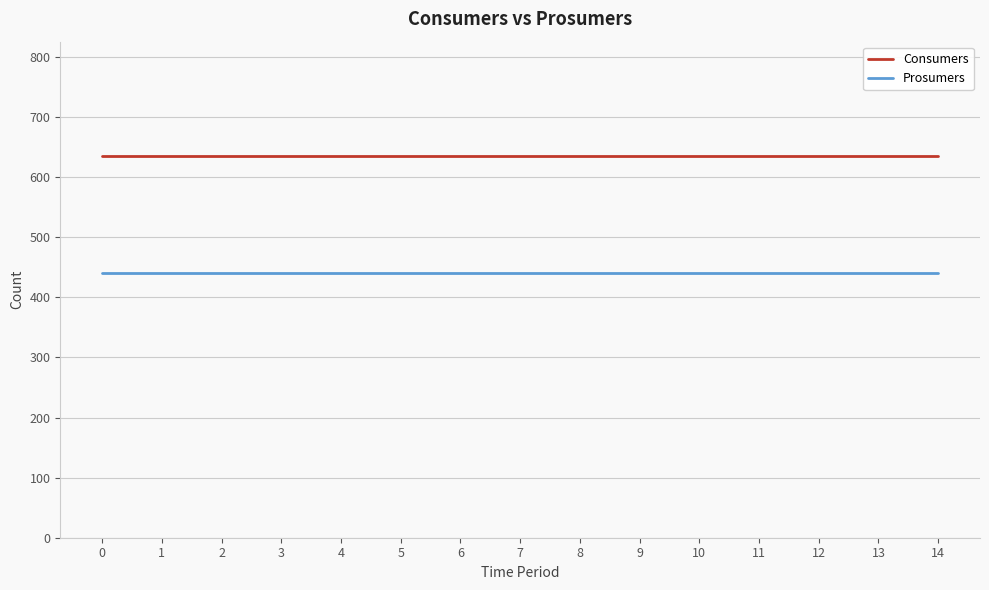

Reading left to right, list all the values displayed in this chart.

Consumers: 635	635	635	635	635	635	635	635	635	635	635	635	635	635	635
Prosumers: 440	440	440	440	440	440	440	440	440	440	440	440	440	440	440